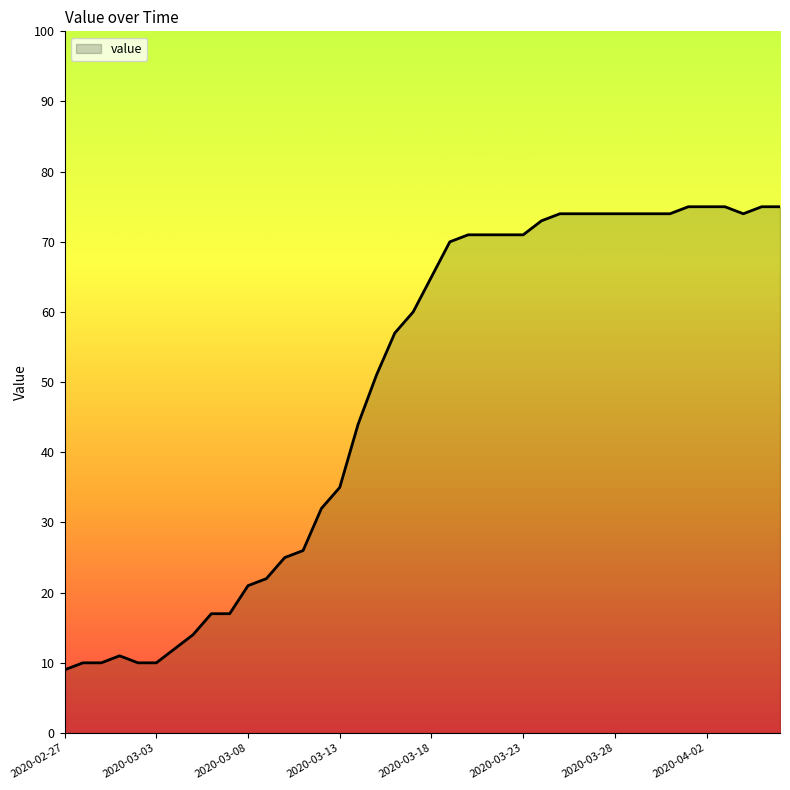

What is the difference between the second highest and minimum values?

66